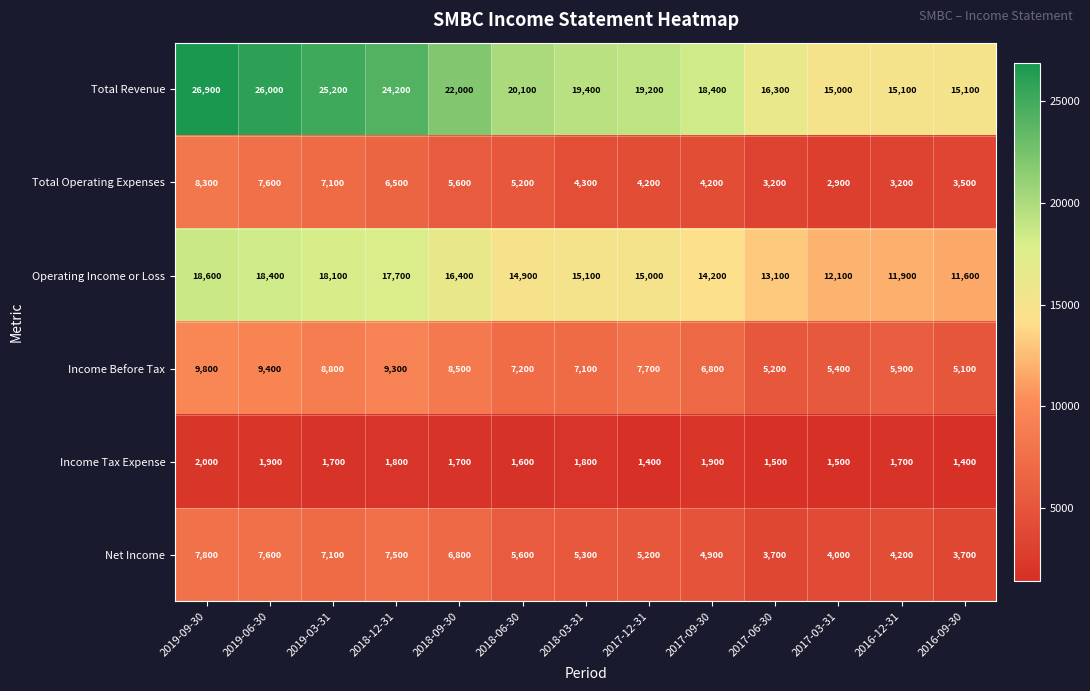

List the series in order of their peak value, lowest first.

Income Tax Expense, Net Income, Total Operating Expenses, Income Before Tax, Operating Income or Loss, Total Revenue